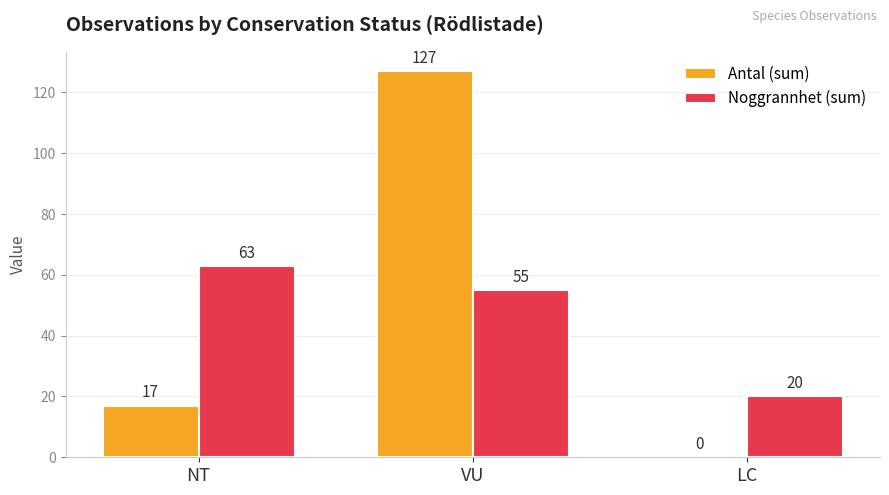

Which series has the largest total across all categories?

Antal (sum)